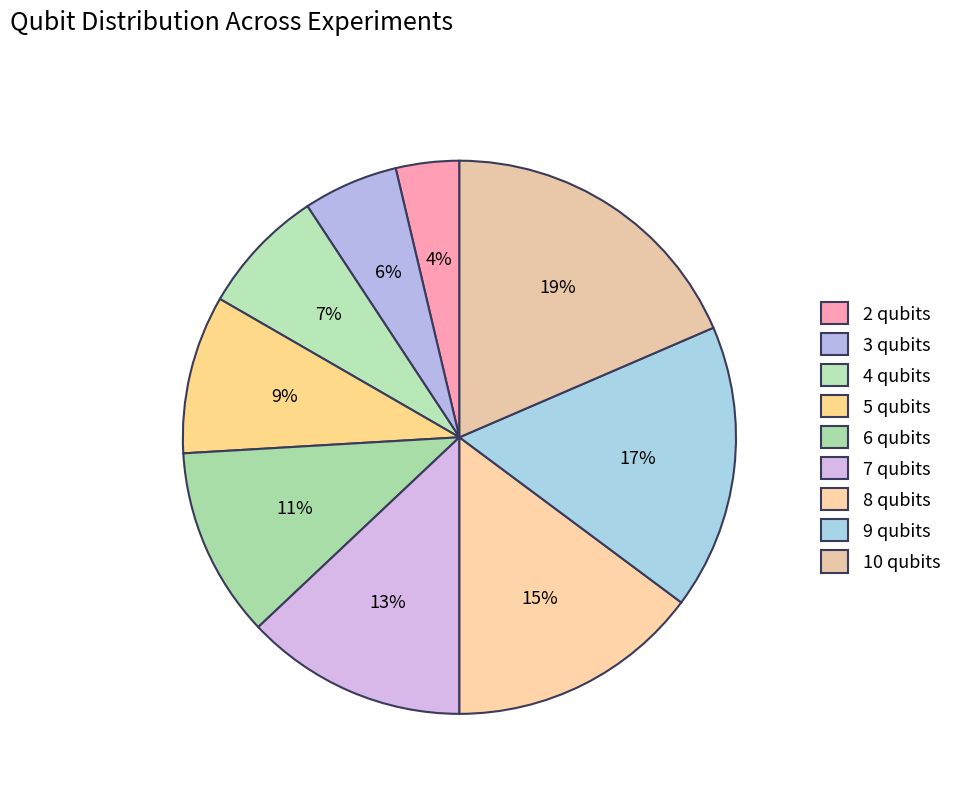

The 8 qubits slice represents 15% of the pie. True or false?

True